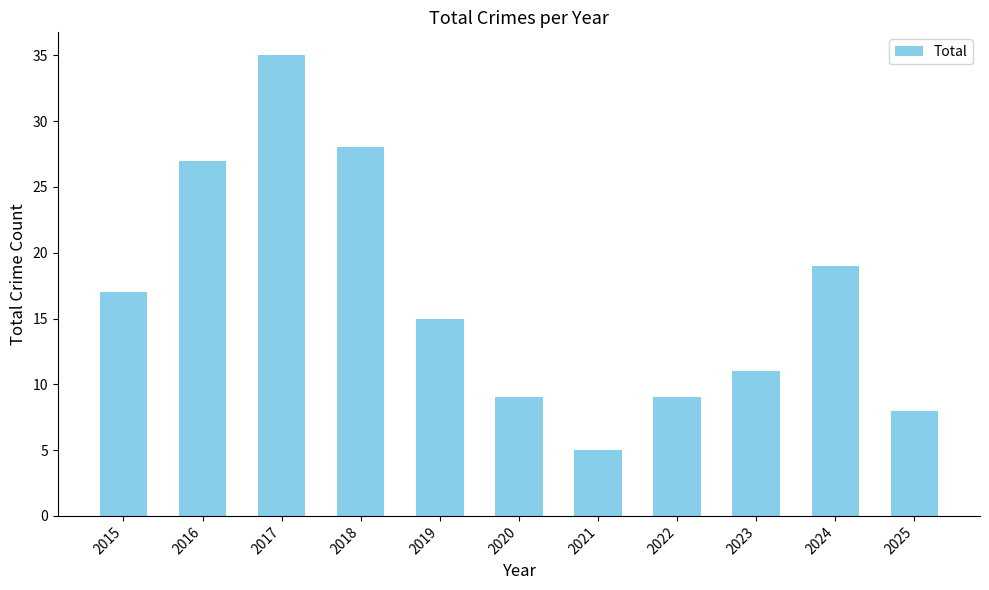

Are the bars horizontal?

No